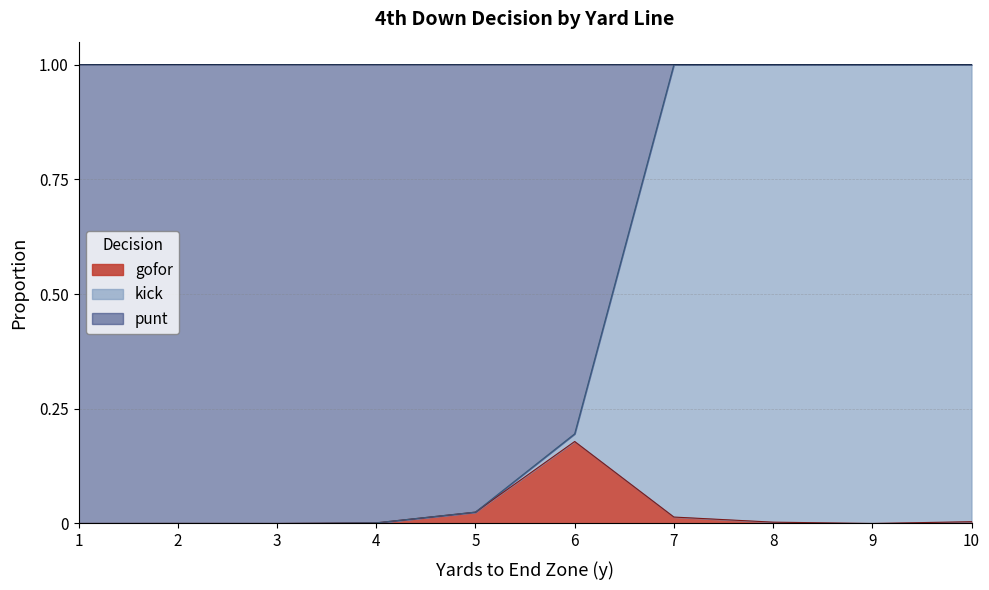

How many categories are shown in the chart?

10